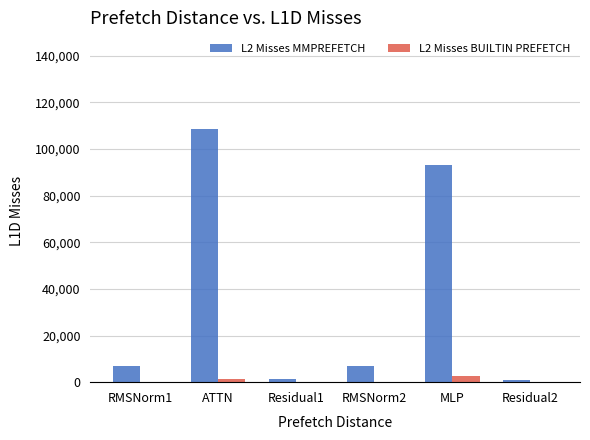

What is the sum of all L2 Misses MMPREFETCH values?

217694.1